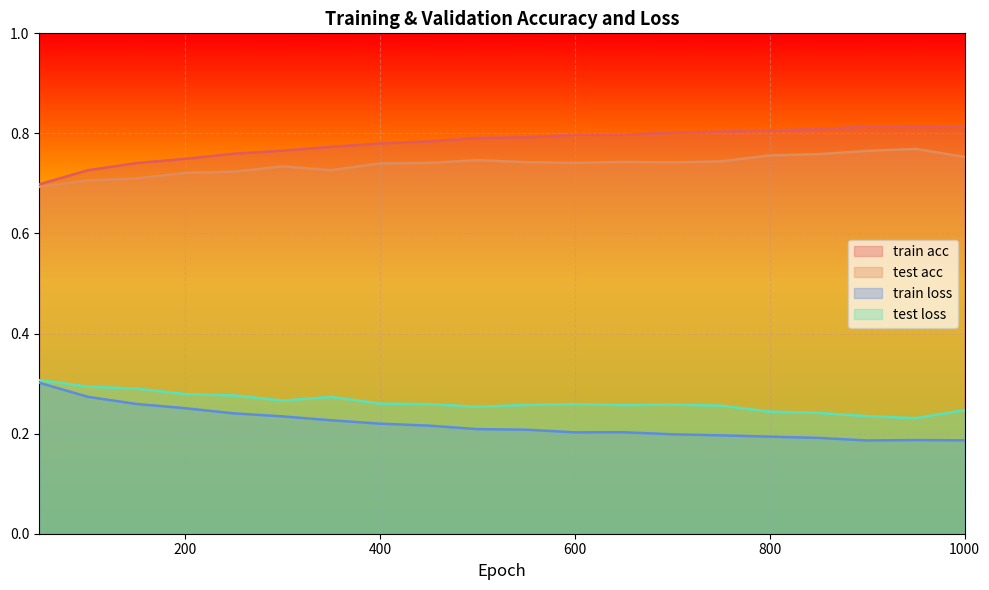

List the labels in order of train loss value, smallest first.

900, 1000, 950, 850, 800, 750, 700, 600, 650, 550, 500, 450, 400, 350, 300, 250, 200, 150, 100, 50